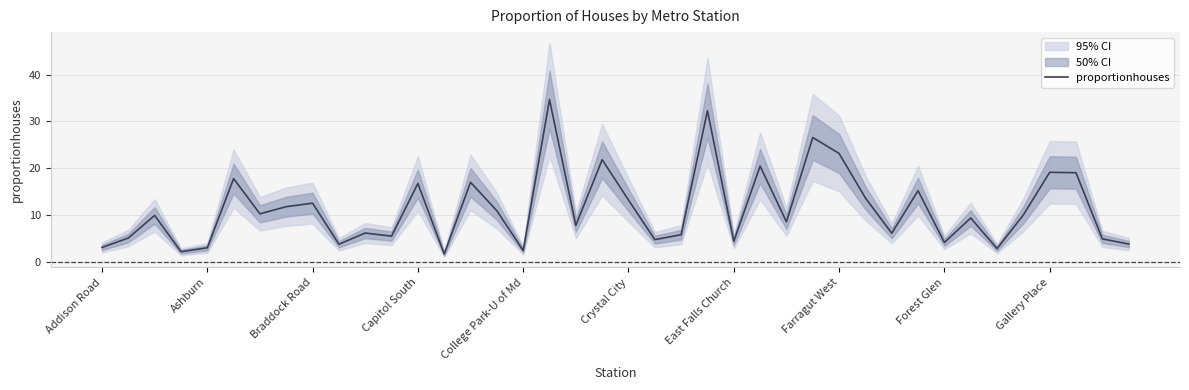

Does the chart have visible grid lines?

Yes